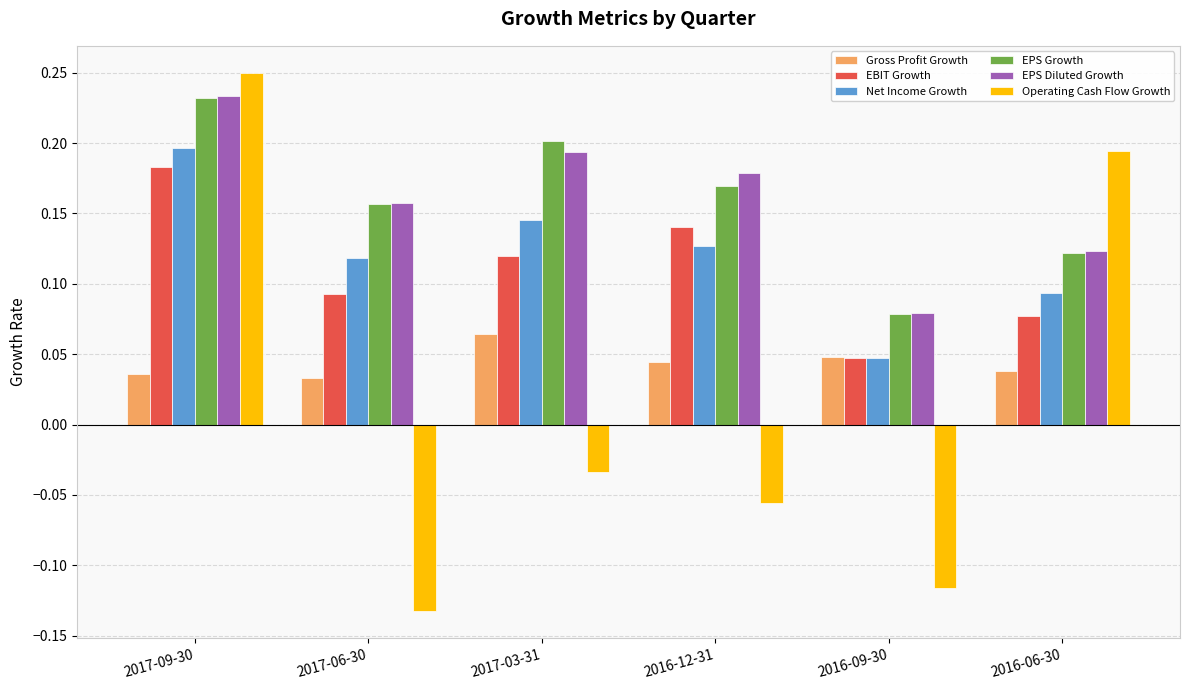

At how many categories does at least one series exceed 0?

6